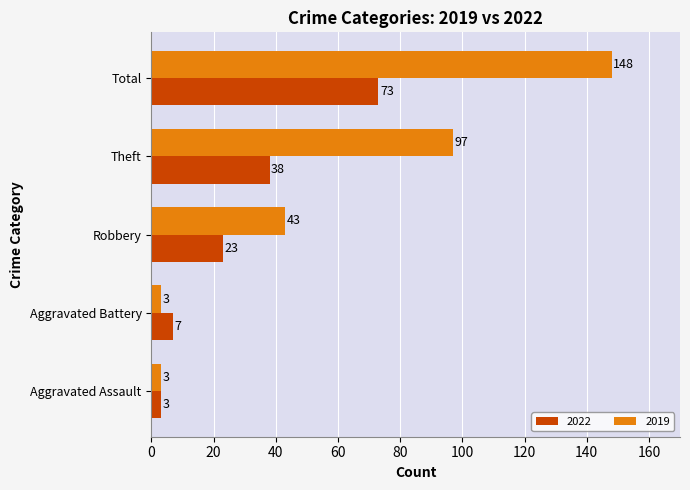

At Aggravated Battery, list the series in order from smallest to largest.

2019, 2022